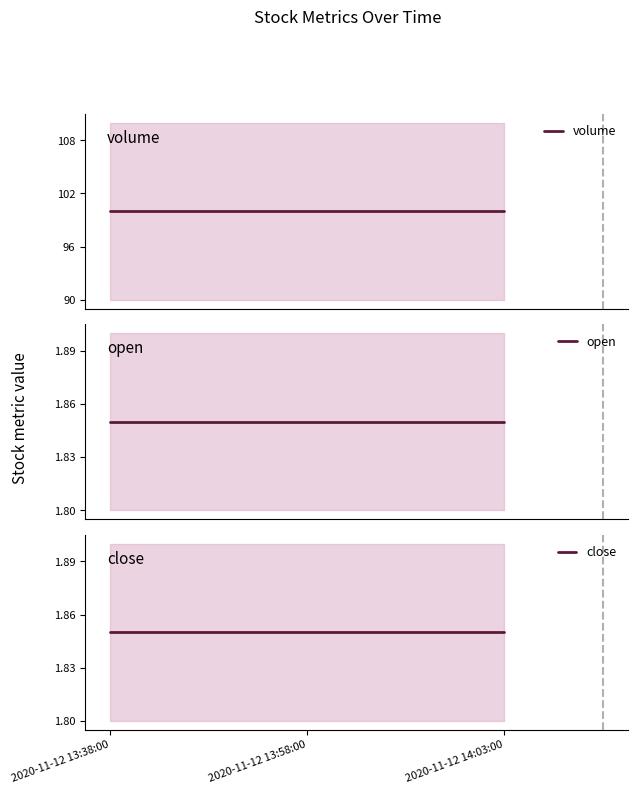

What is the average value of the close series?

1.9